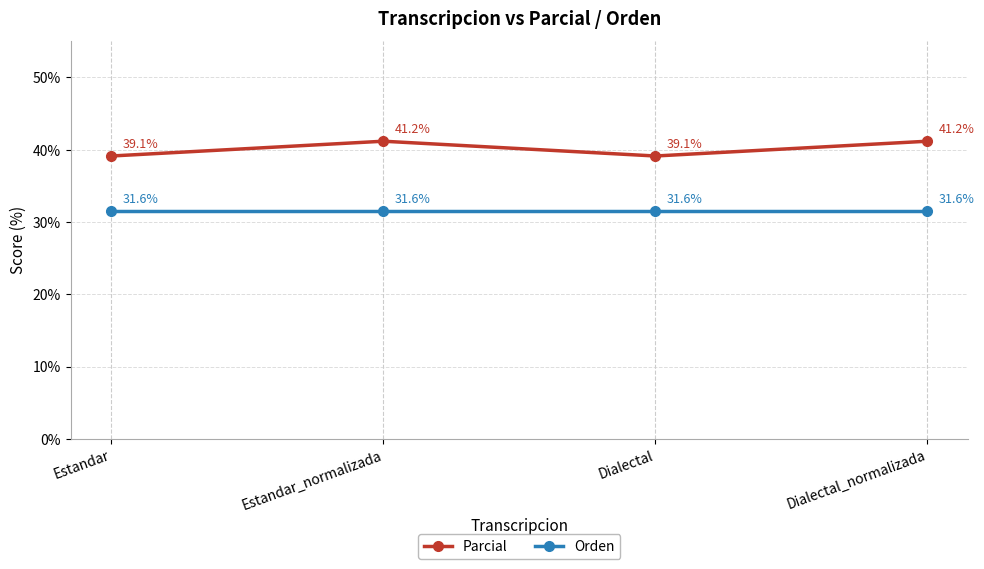

What position from the right is Dialectal_normalizada?

1